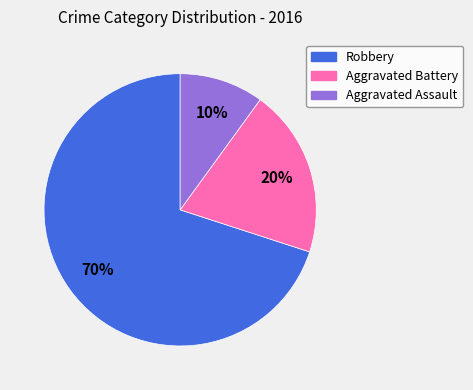

Is there any slice that represents more than half of the pie?

Yes